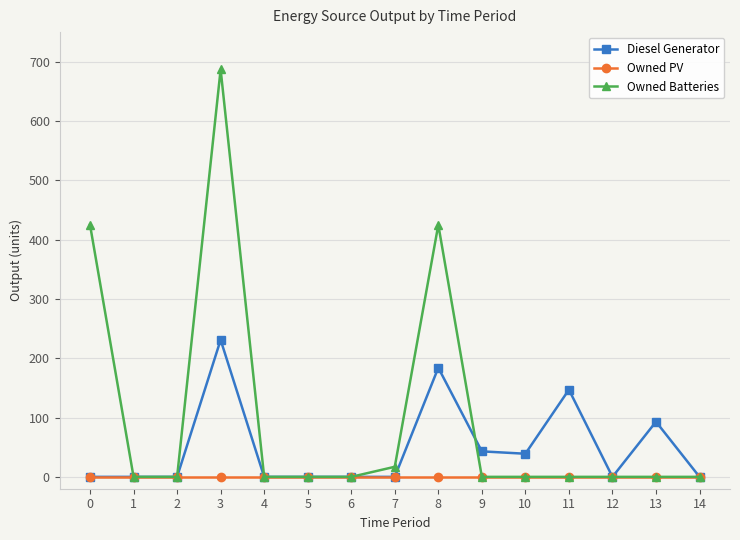

Between 10 and 12, which series saw the biggest shift?

Diesel Generator